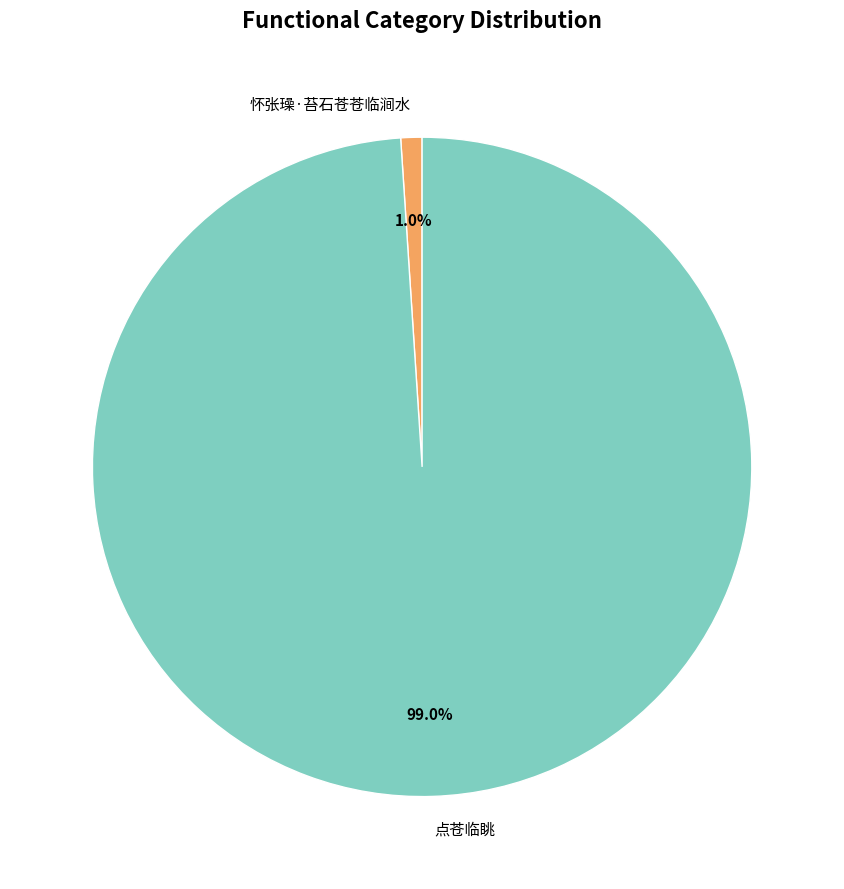

Rank the categories by value from highest to lowest.

点苍临眺, 怀张璪·苔石苍苍临涧水